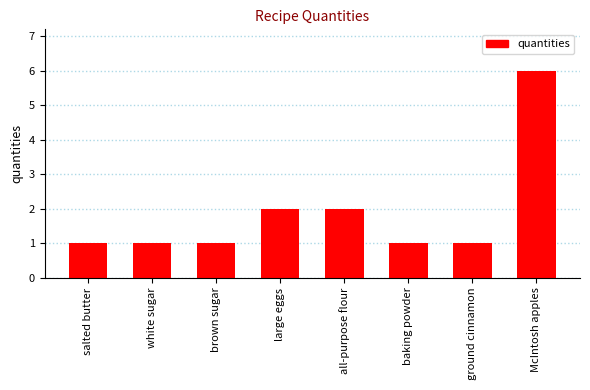

What is the maximum value shown in the chart?

6